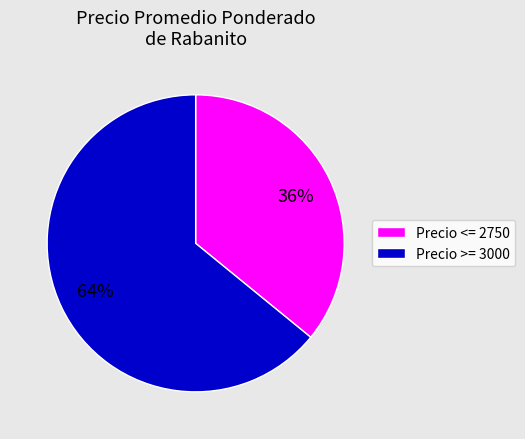

How many slices are in this pie chart?

2